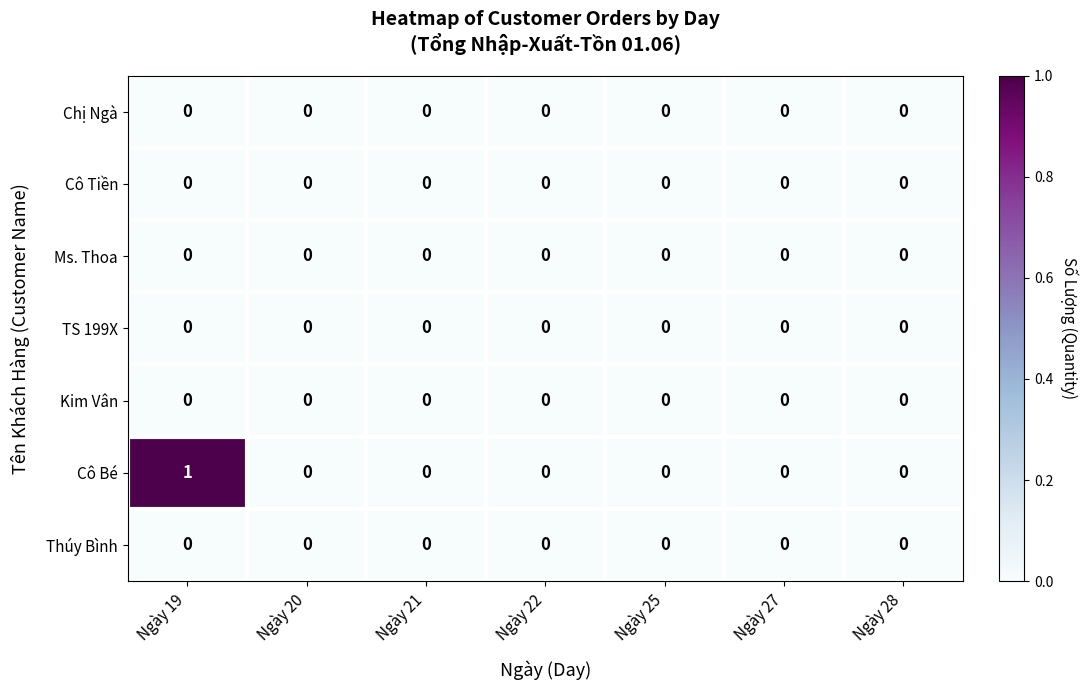

Which series has the largest total across all categories?

Cô Bé